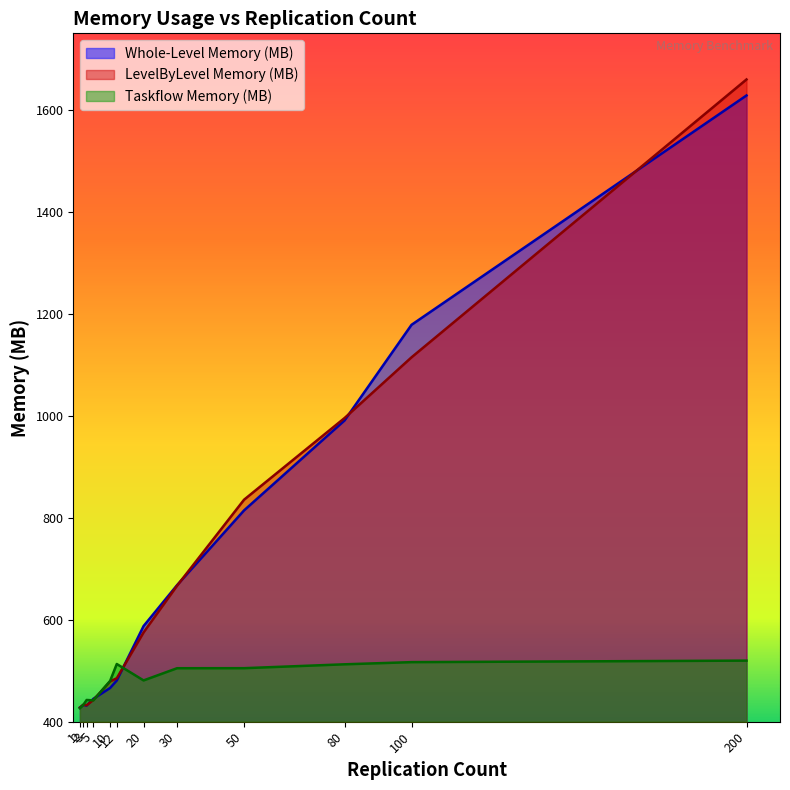

Reading left to right, what are all the values shown in this chart?

Whole-Level Memory (MB): 1=427.8	2=432.9	3=431.8	5=444.8	10=466.1	12=480.8	20=587.5	30=667.8	50=814.4	80=990.8	100=1178.4	200=1628.2
LevelByLevel Memory (MB): 1=427.6	2=433.2	3=432.2	5=442.6	10=478.9	12=485.2	20=575.1	30=666.7	50=835.4	80=995.5	100=1114.6	200=1659.5
Taskflow Memory (MB): 1=426.4	2=432.9	3=442.6	5=441.8	10=479.9	12=513.1	20=480.9	30=504.8	50=504.9	80=512.5	100=516.8	200=519.8